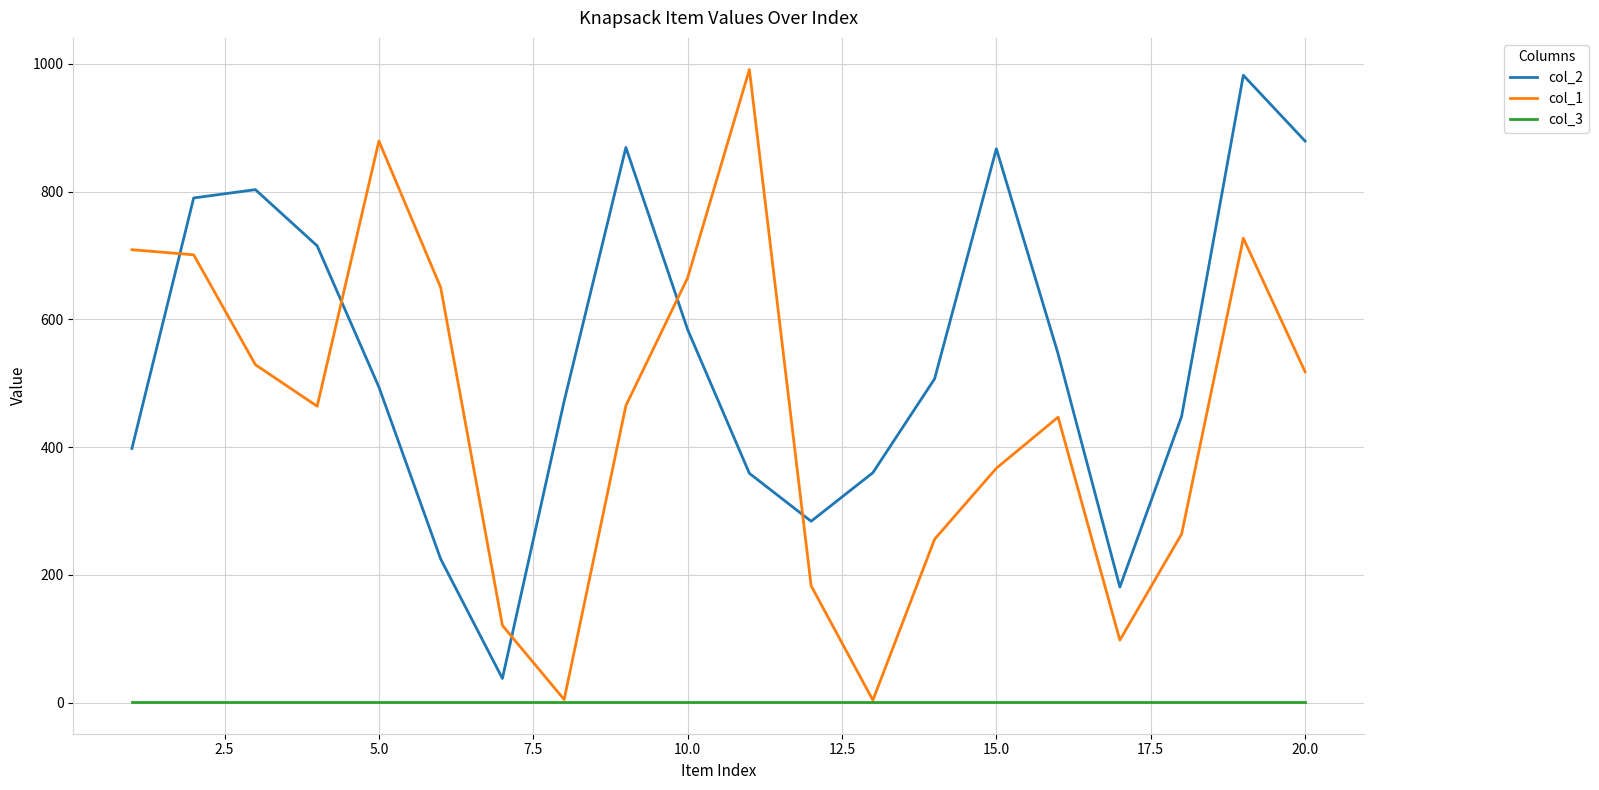

True or false: col_2 and col_3 intersect in this chart.

False